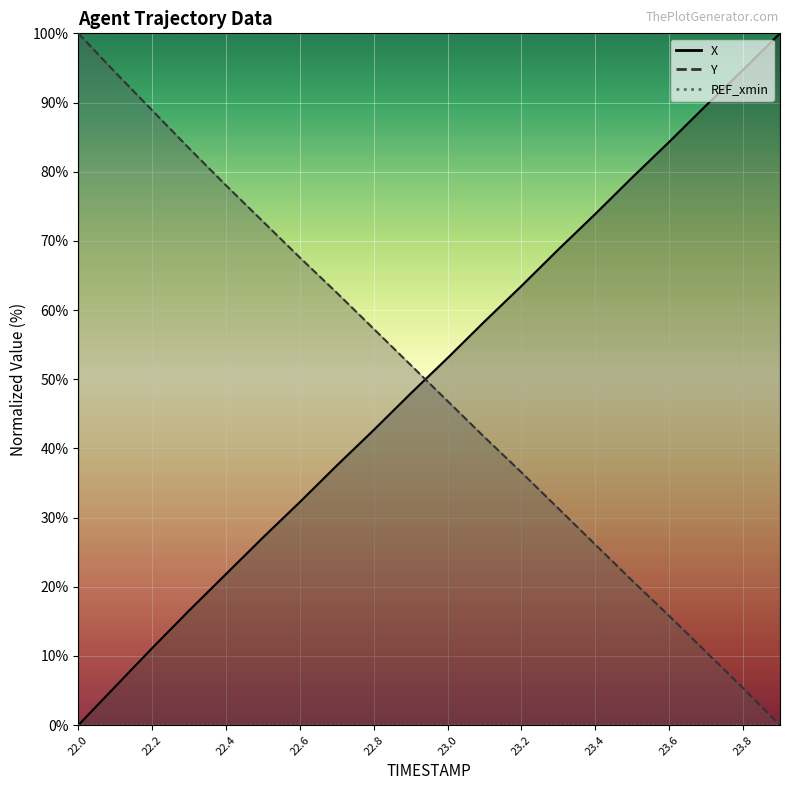

Which series changed the most between 22.1 and 23.8?

X